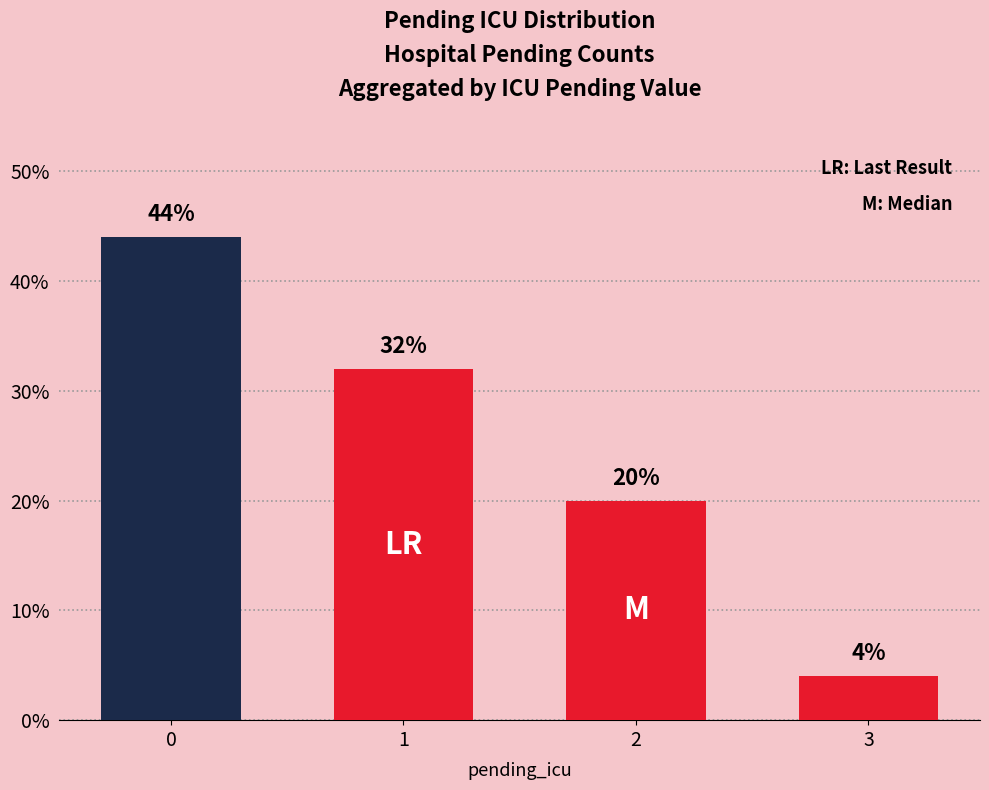

Reading left to right, extract all data points from this chart.

44	32	20	4